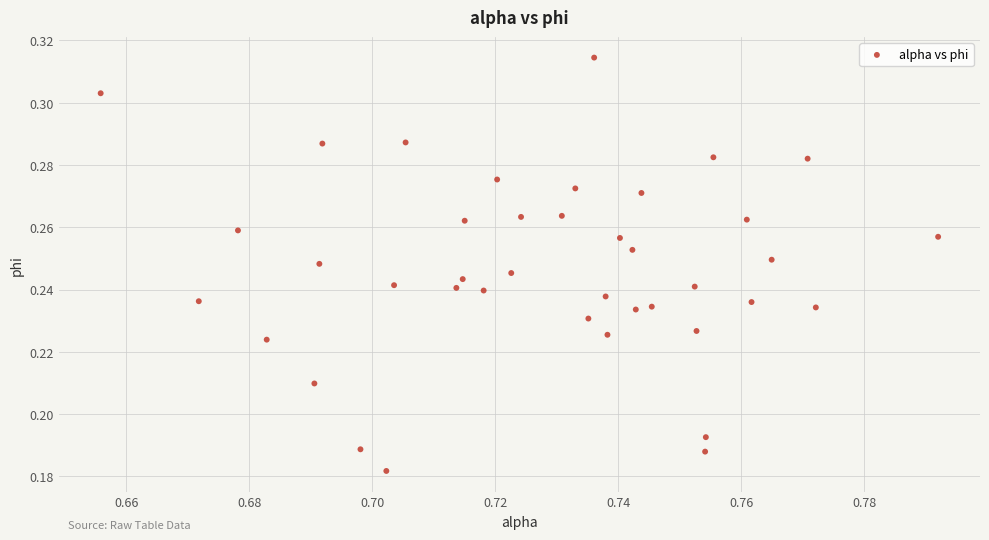

How many points are shown in the scatter plot?

40